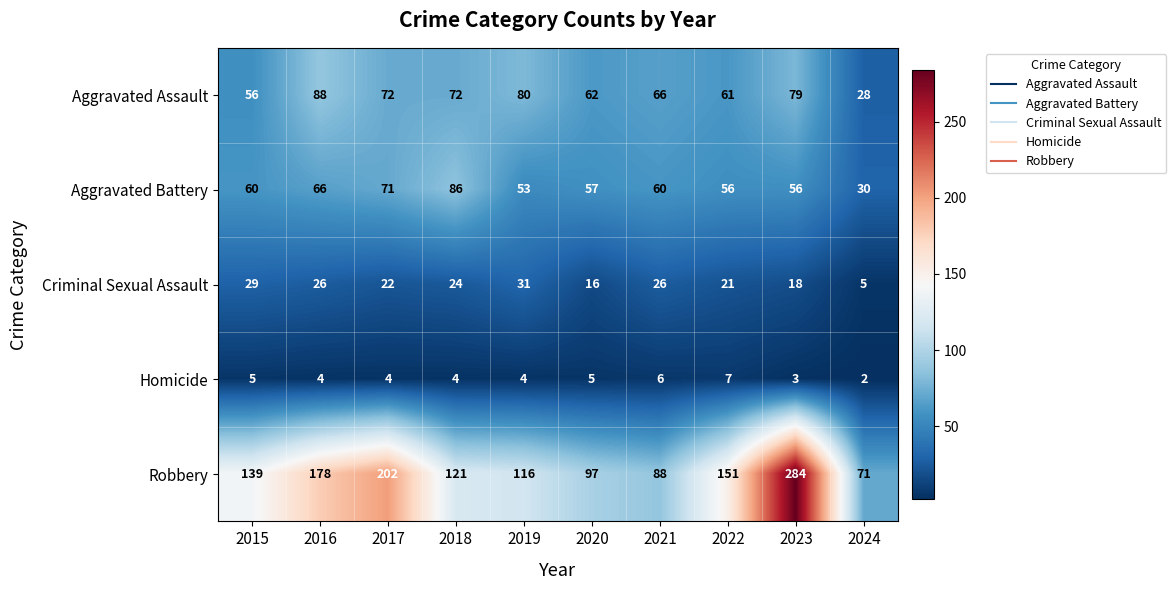

What is the difference between the maximum and minimum values in the Homicide series?

5